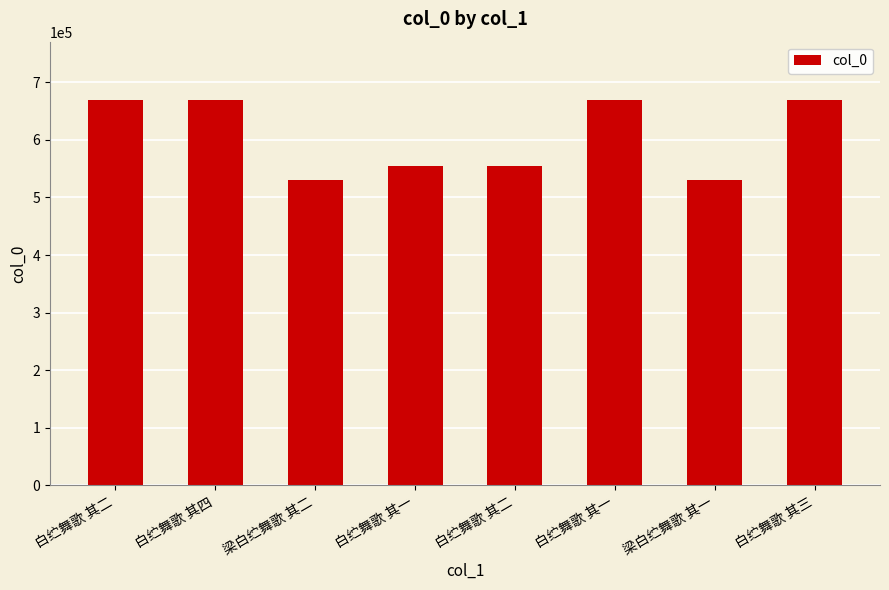

How many series are shown in this chart?

1